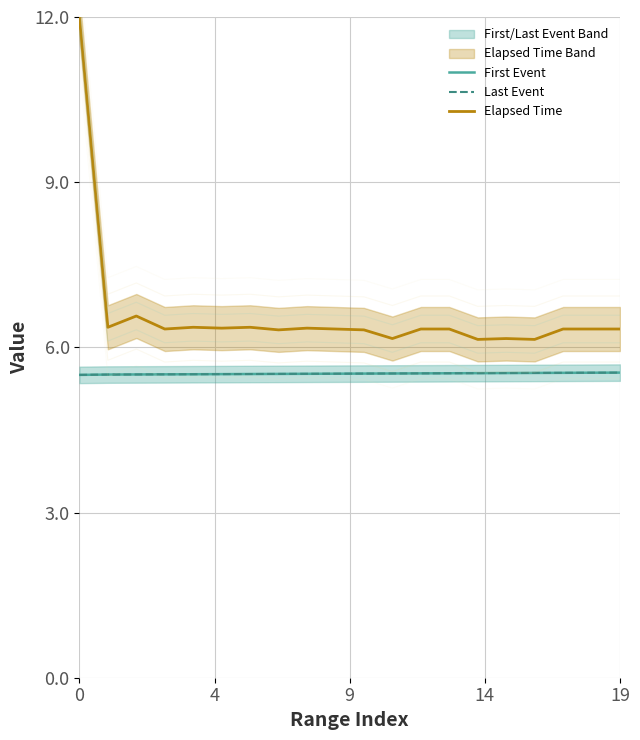

Is it true that Last Event equals 5.5 at 6?

True